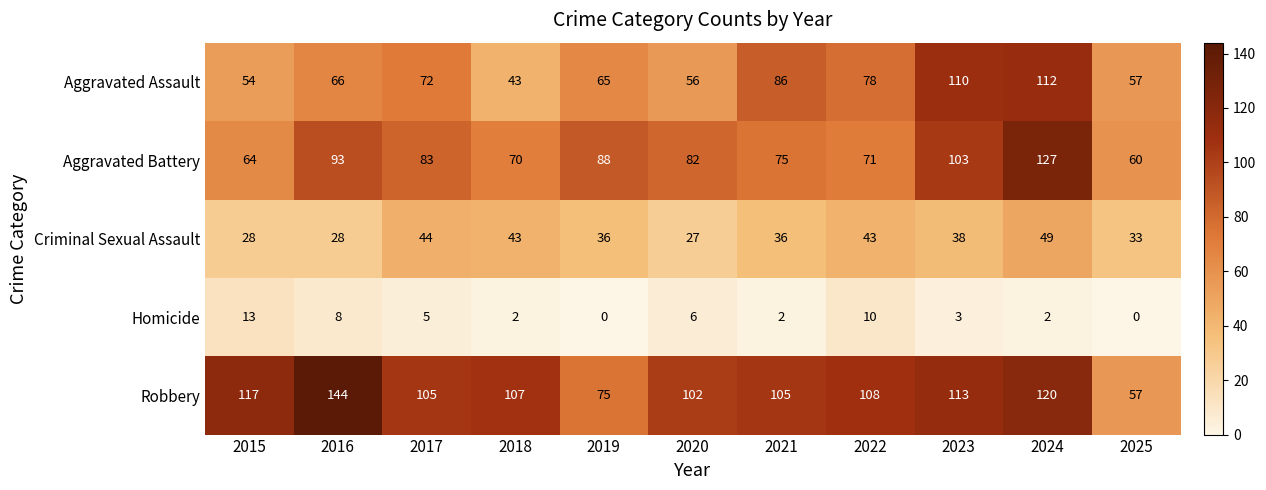

What is the sum of all Aggravated Battery values?

916